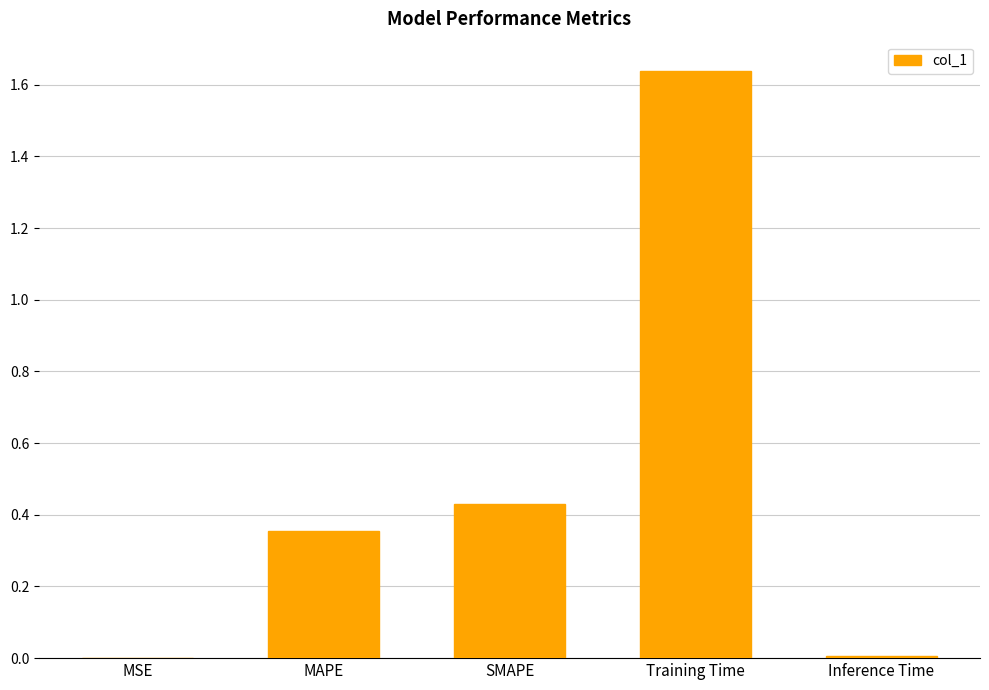

Is it true that the value at MSE is 0.0?

True